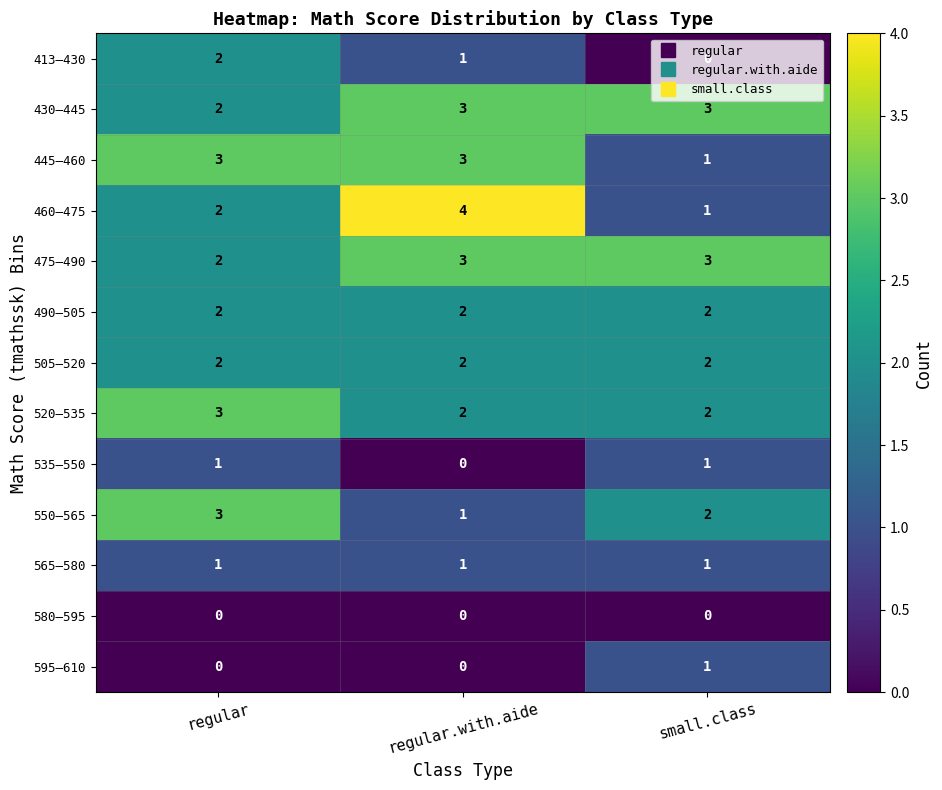

How many 460–475 values are between 1 and 4?

3